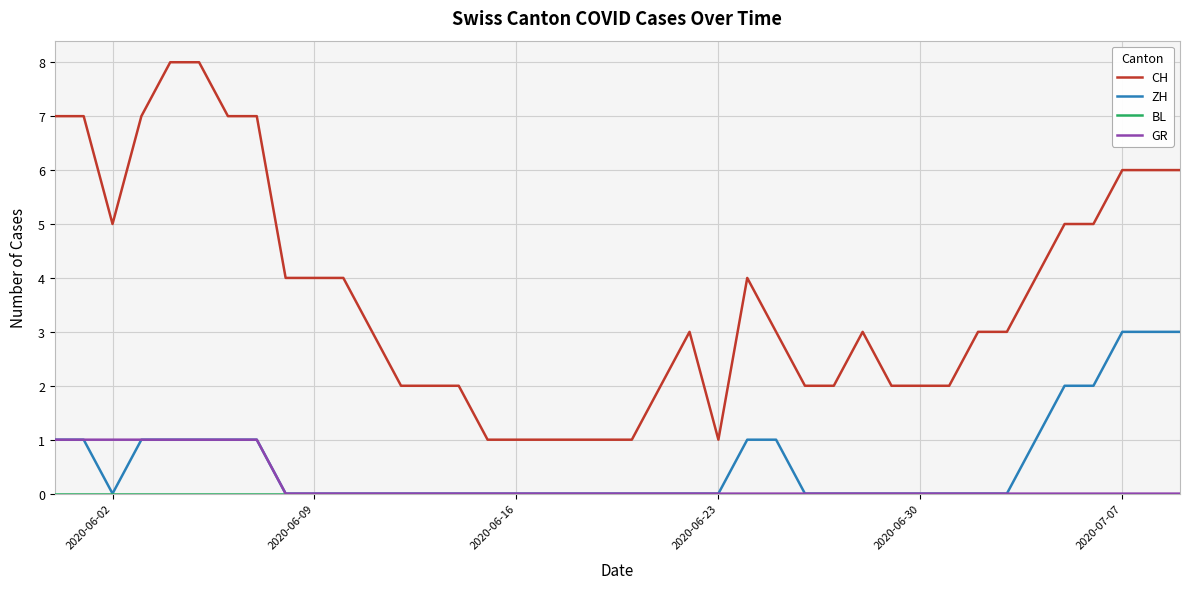

True or false: CH and GR intersect in this chart.

False